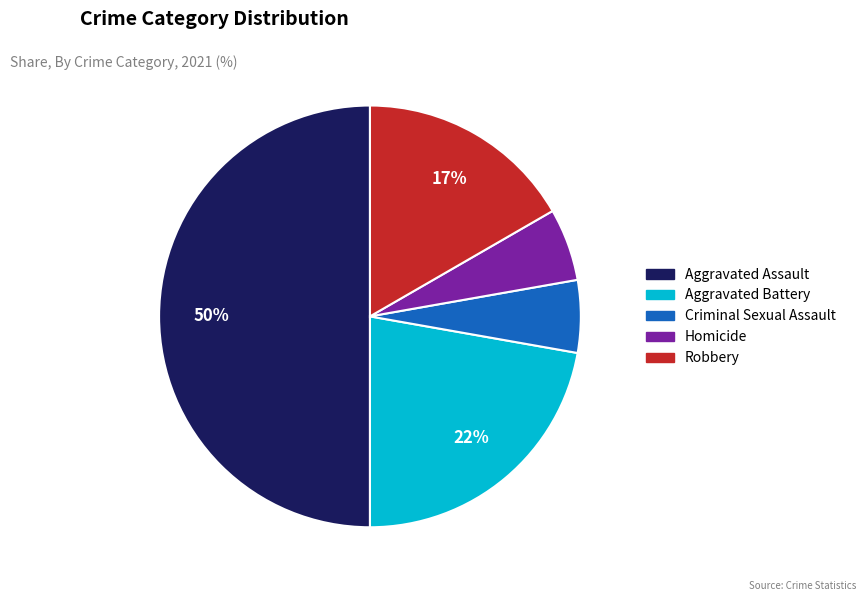

Does Aggravated Battery represent more than half of the total?

No